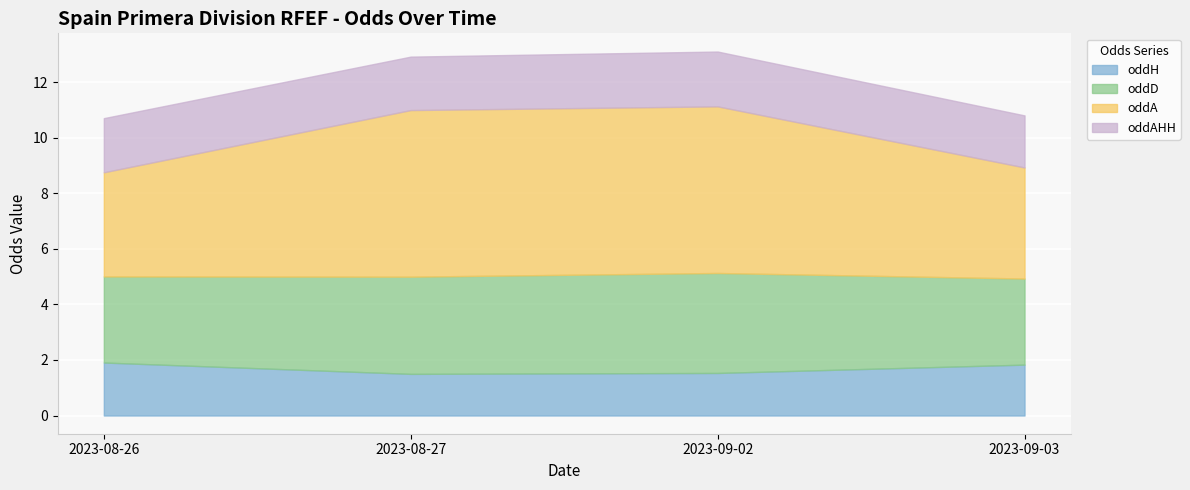

Which series has the largest total across all categories?

oddA